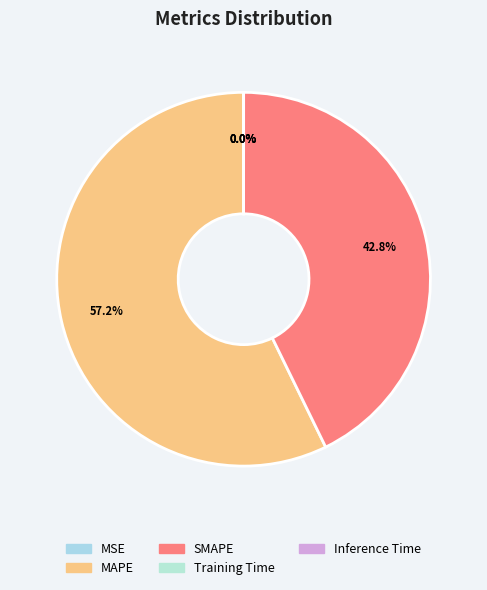

To the nearest percent, what is the average slice percentage?

20%